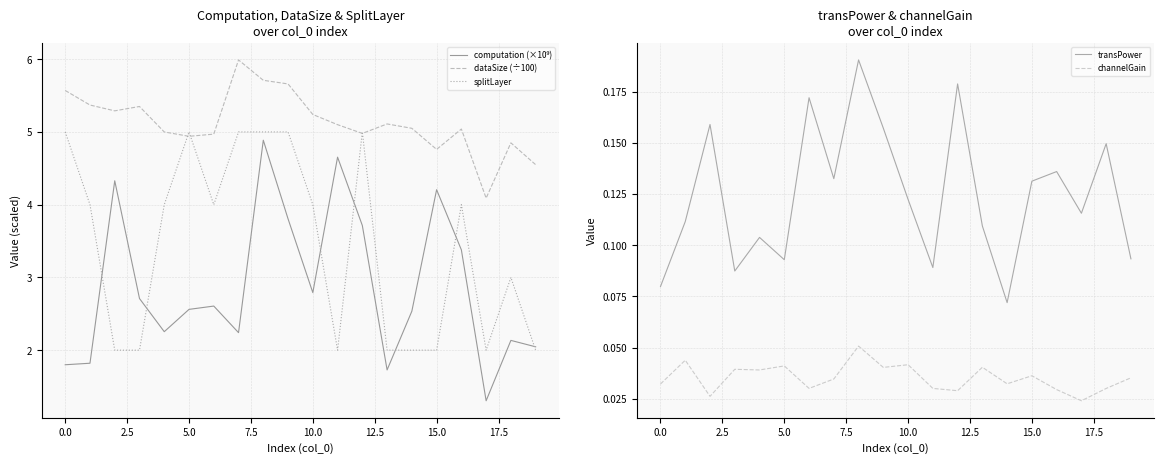

Reading left to right, what are all the values shown in this chart?

computation (×10⁹): 1.8	1.8	4.3	2.7	2.3	2.6	2.6	2.2	4.9	3.8	2.8	4.7	3.7	1.7	2.5	4.2	3.4	1.3	2.1	2.0
dataSize (÷100): 5.6	5.4	5.3	5.3	5.0	4.9	5.0	6.0	5.7	5.7	5.2	5.1	5.0	5.1	5.0	4.8	5.0	4.1	4.8	4.5
splitLayer: 5.0	4.0	2.0	2.0	4.0	5.0	4.0	5.0	5.0	5.0	4.0	2.0	5.0	2.0	2.0	2.0	4.0	2.0	3.0	2.0
transPower: 0.1	0.1	0.2	0.1	0.1	0.1	0.2	0.1	0.2	0.2	0.1	0.1	0.2	0.1	0.1	0.1	0.1	0.1	0.1	0.1
channelGain: 0.0	0.0	0.0	0.0	0.0	0.0	0.0	0.0	0.1	0.0	0.0	0.0	0.0	0.0	0.0	0.0	0.0	0.0	0.0	0.0